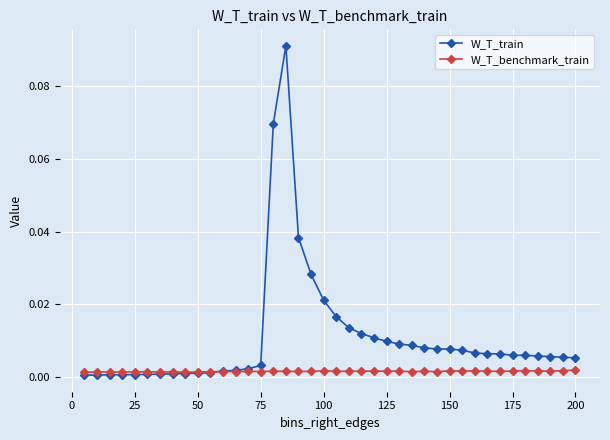

Which series has the largest range (max minus min)?

W_T_train